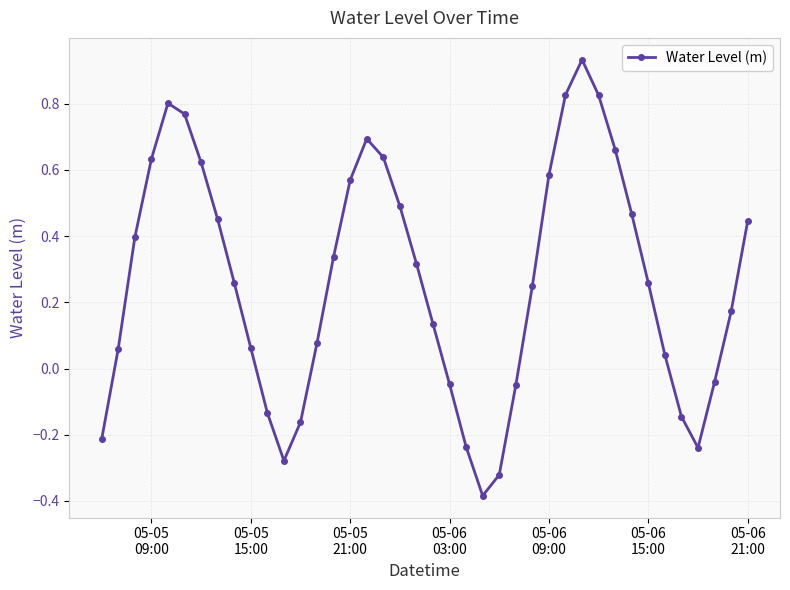

How many interior local valleys (lower than both neighbors) does the data have?

3